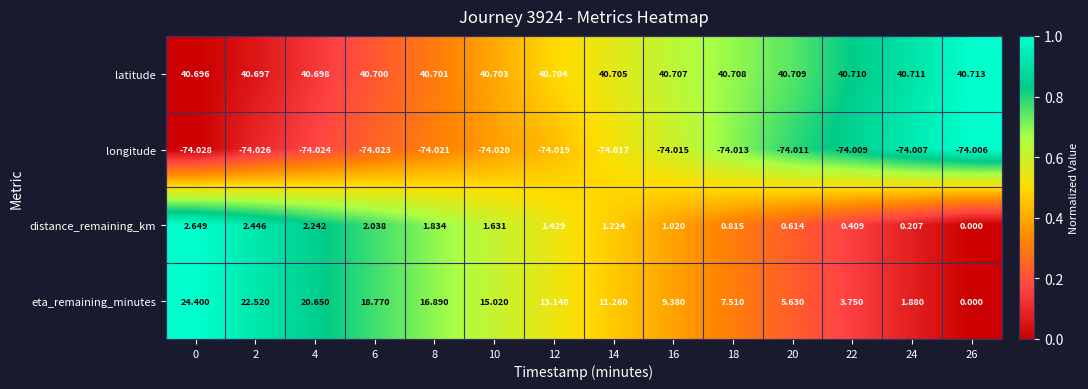

At 0, list the series in order from largest to smallest.

latitude, eta_remaining_minutes, distance_remaining_km, longitude